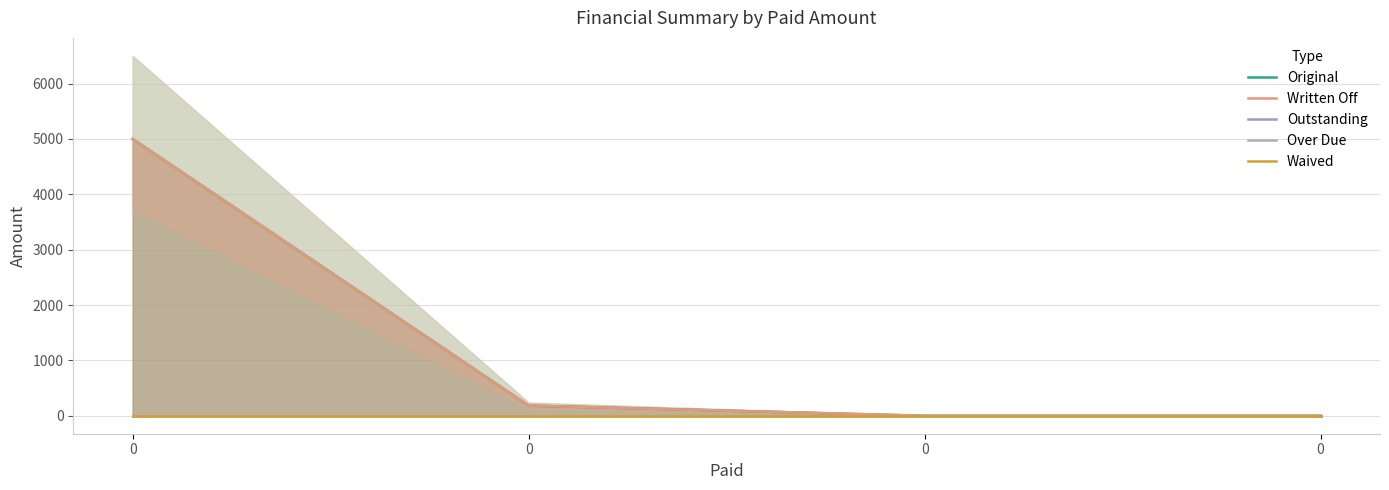

Count the number of categories in the chart.

4